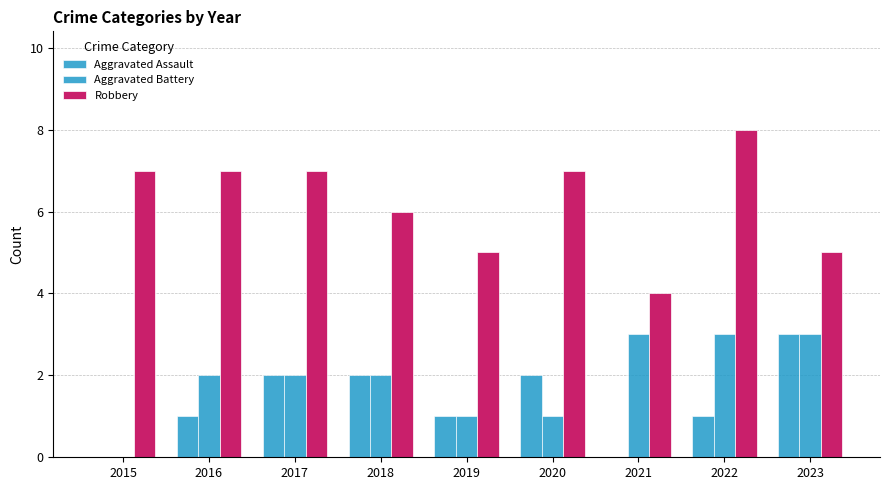

What is the total value across all series at 2021?

7